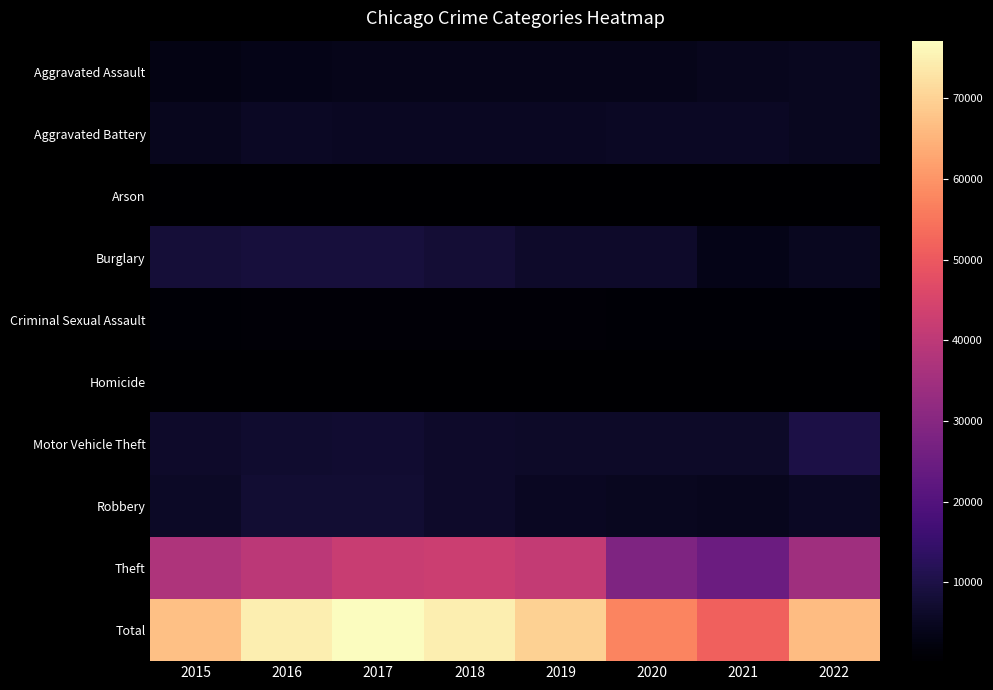

What is the minimum value shown in the chart?

245